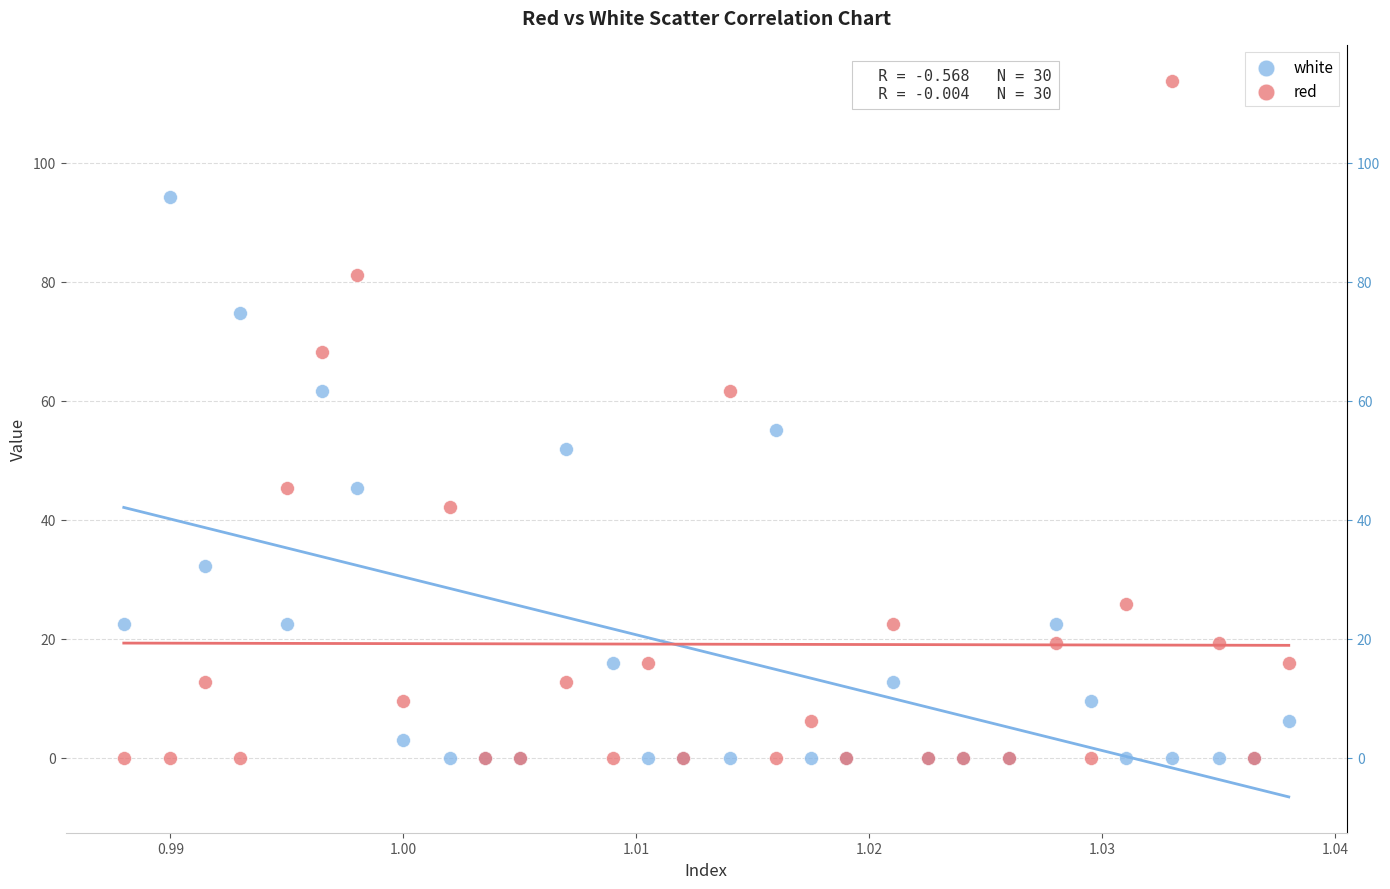

Which series has the largest Y range (max minus min)?

red